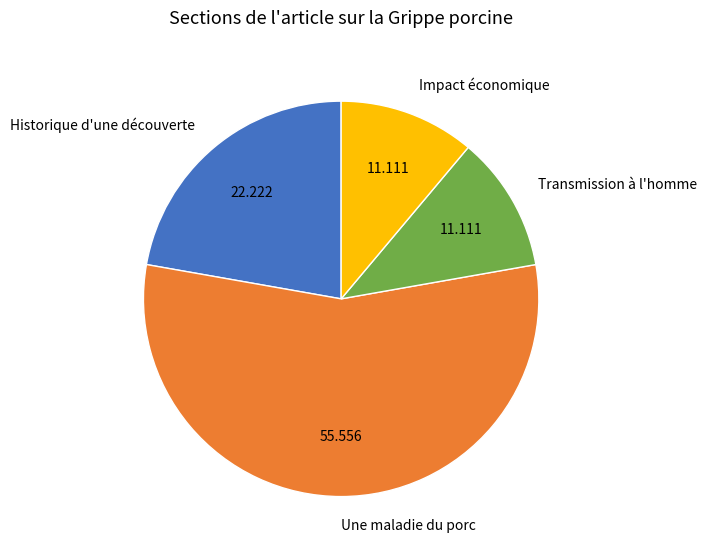

What is the ratio of the value at Transmission à l'homme to the value at Une maladie du porc?

0.2